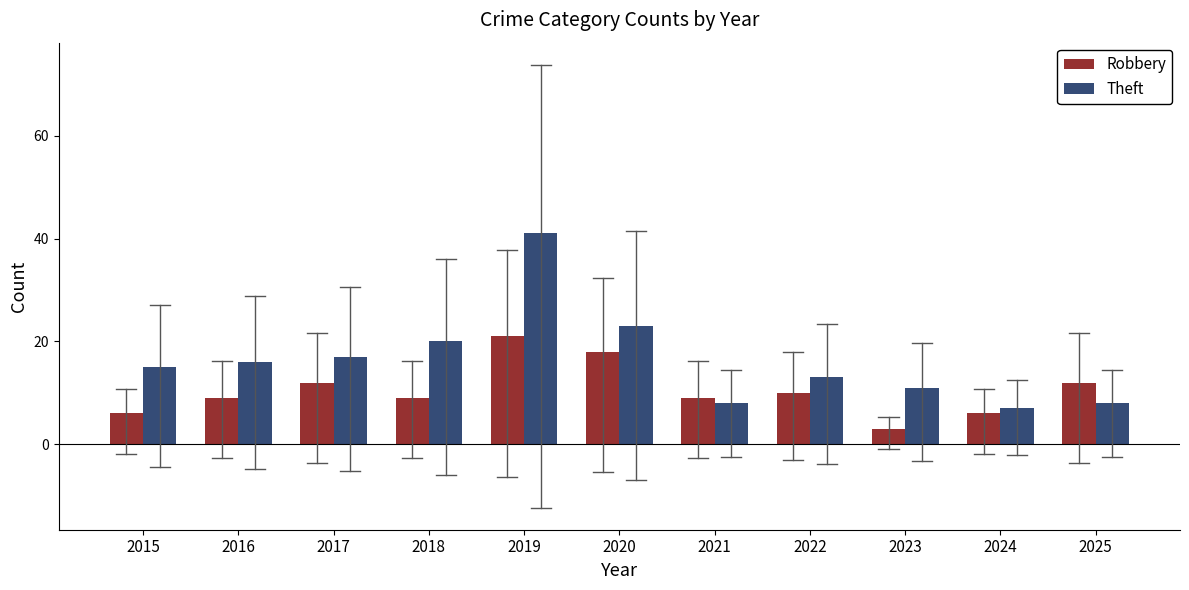

Count the Robbery values in the range 6 to 12.

8